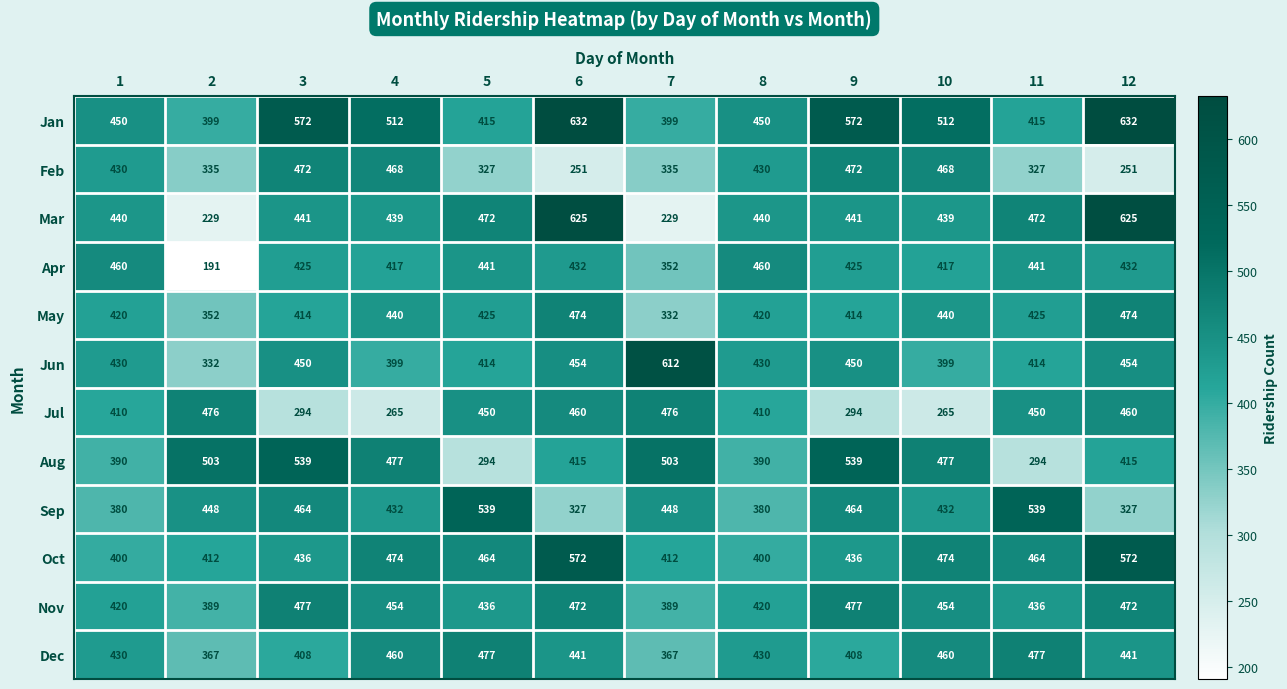

Read the Jan value at 11, to the nearest 5.

415